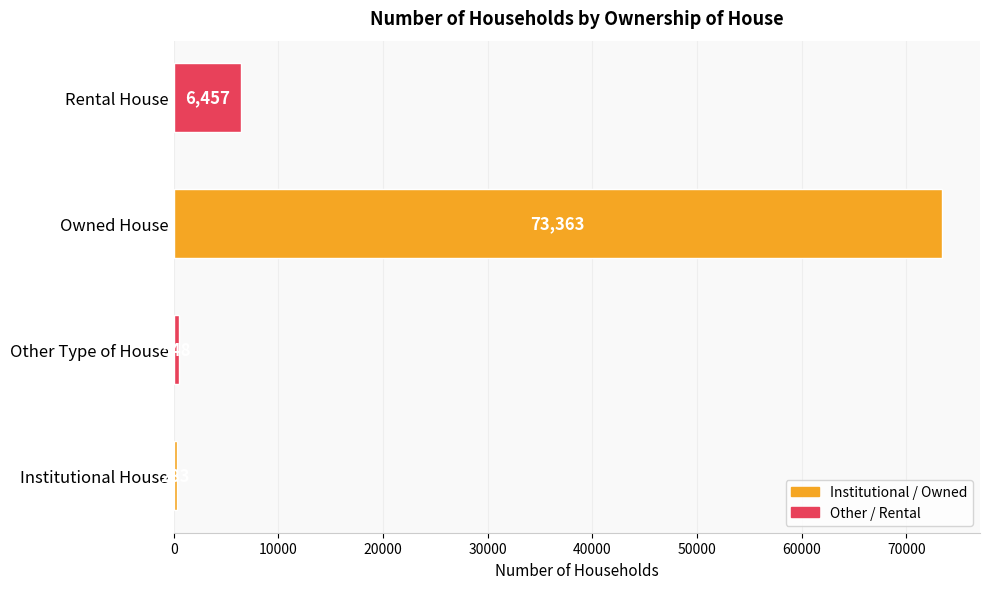

List the labels in order of value, smallest first.

Institutional House, Other Type of House, Rental House, Owned House